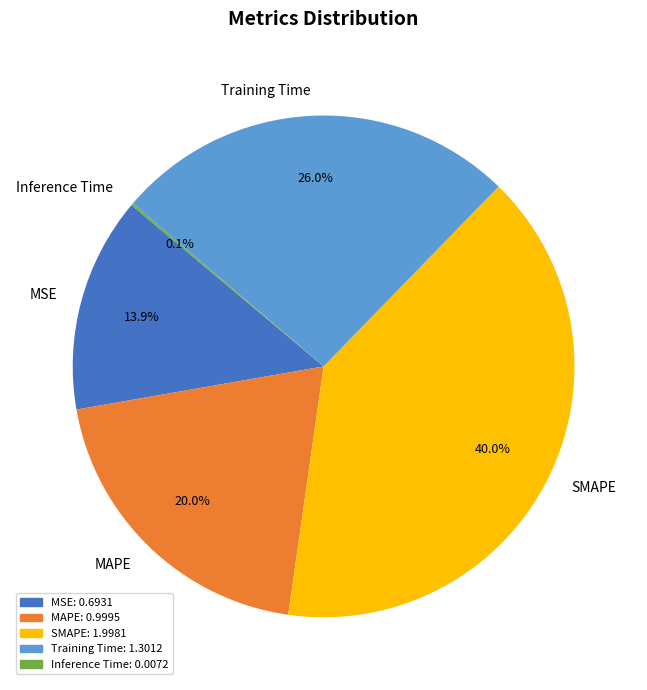

Is there any slice that represents more than half of the pie?

No